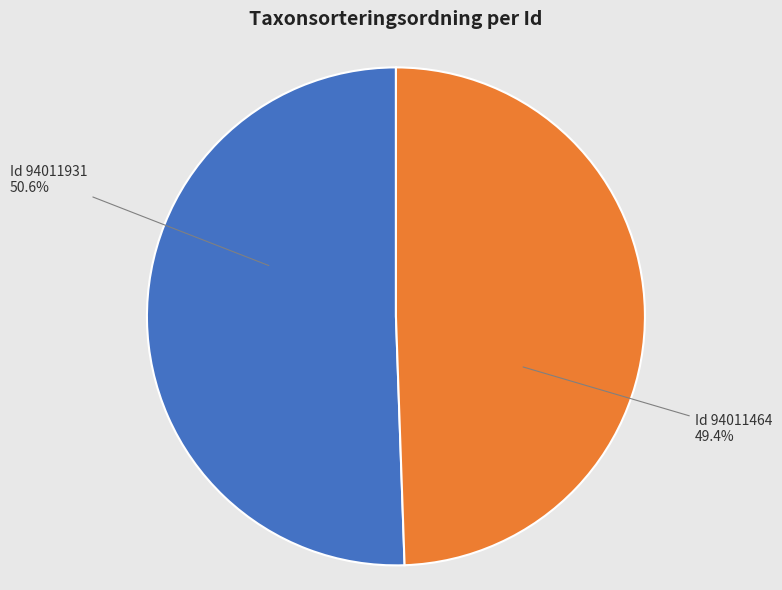

Is there any slice that represents more than half of the pie?

Yes